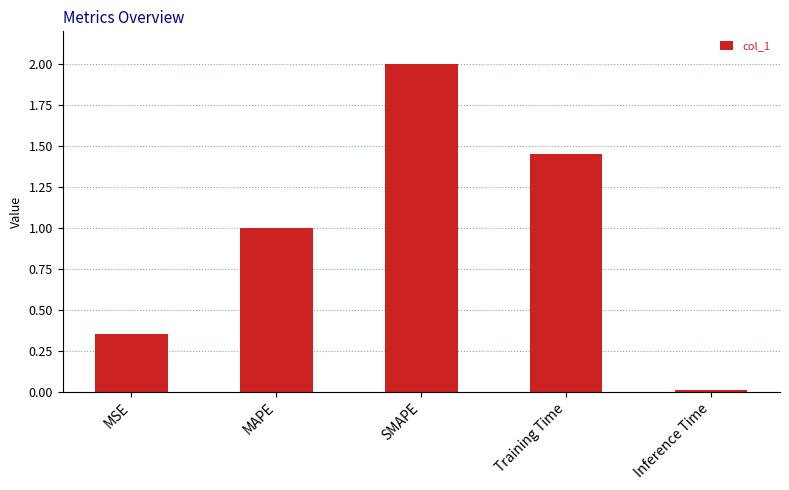

What position from the right is Training Time?

2